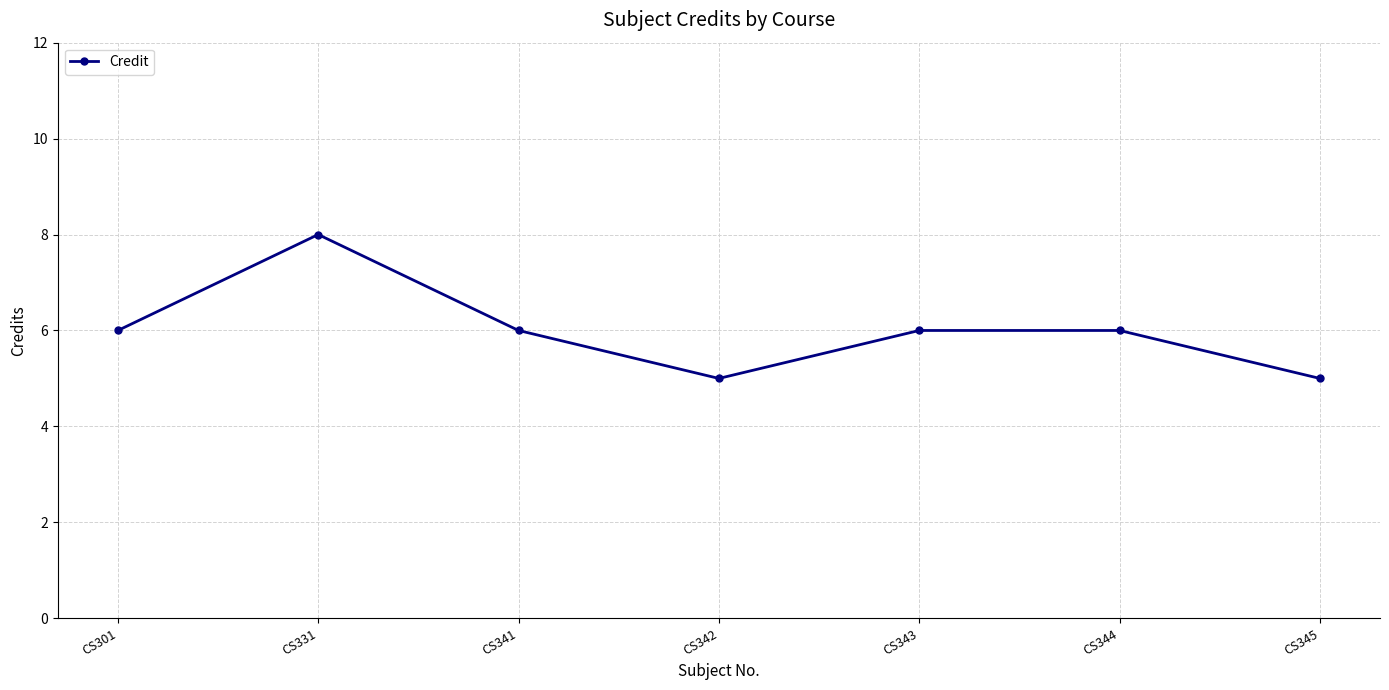

What is the minimum value shown in the chart?

5